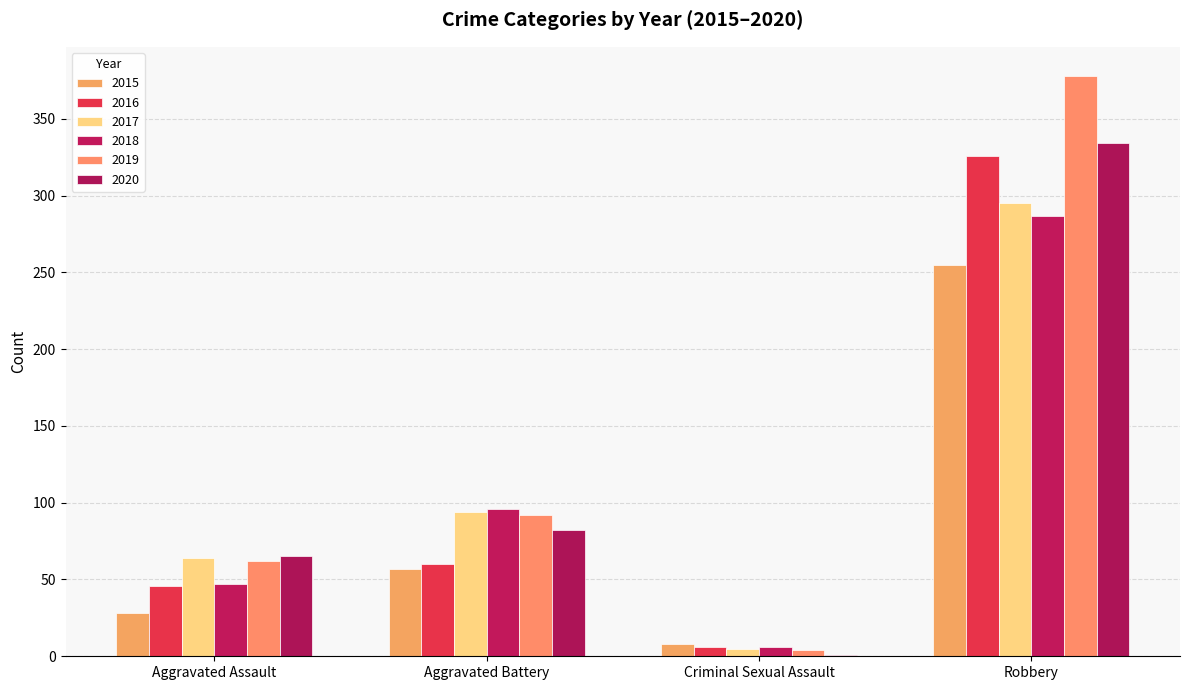

Rank the series by their maximum value, from lowest to highest.

2015, 2018, 2017, 2016, 2020, 2019